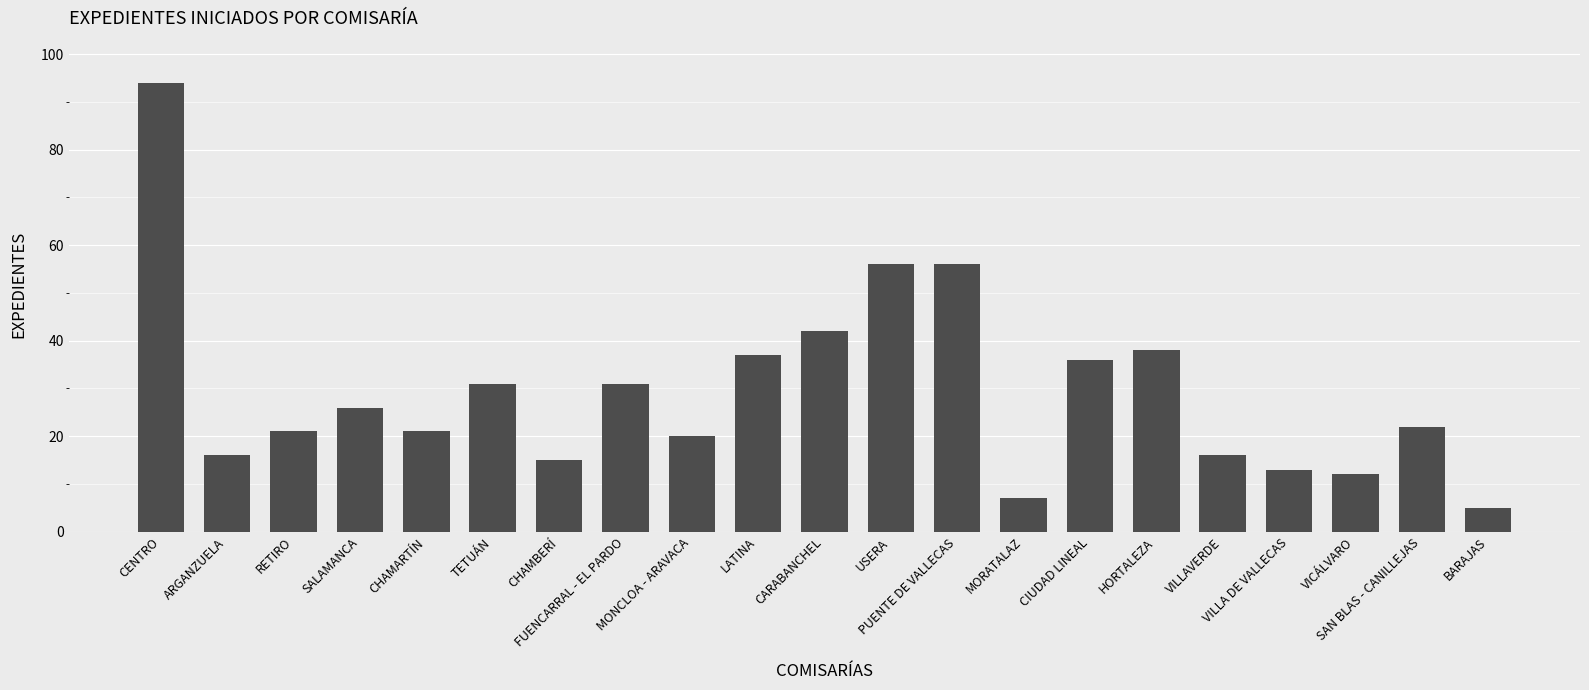

What is the sum of all values?

615